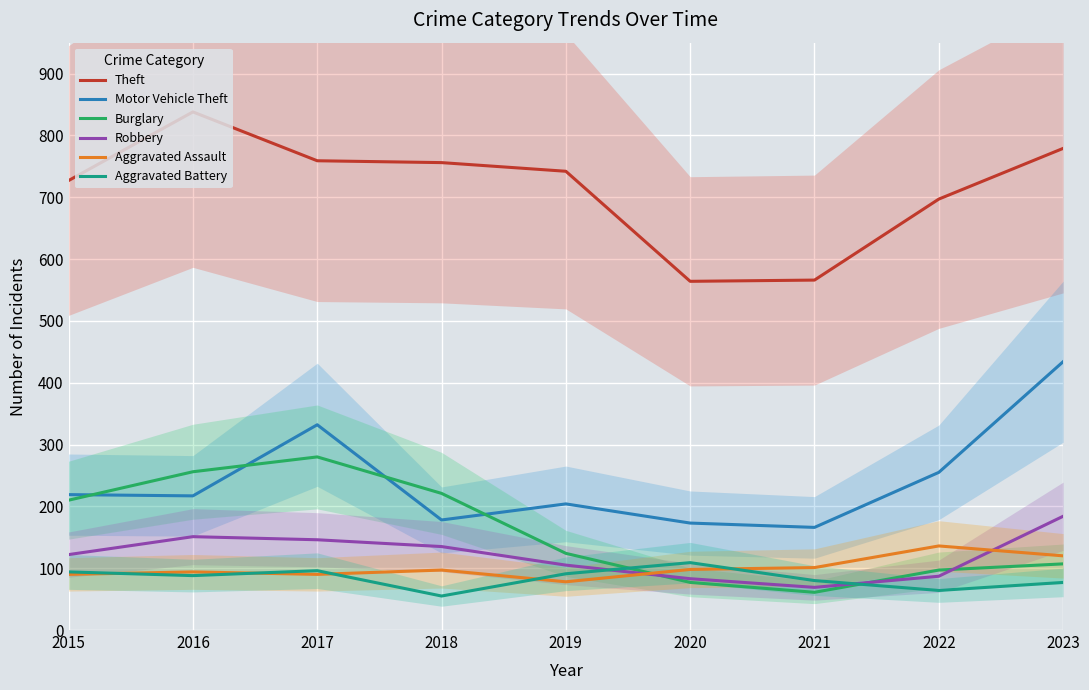

Which category has the highest value in the Motor Vehicle Theft series?

2023